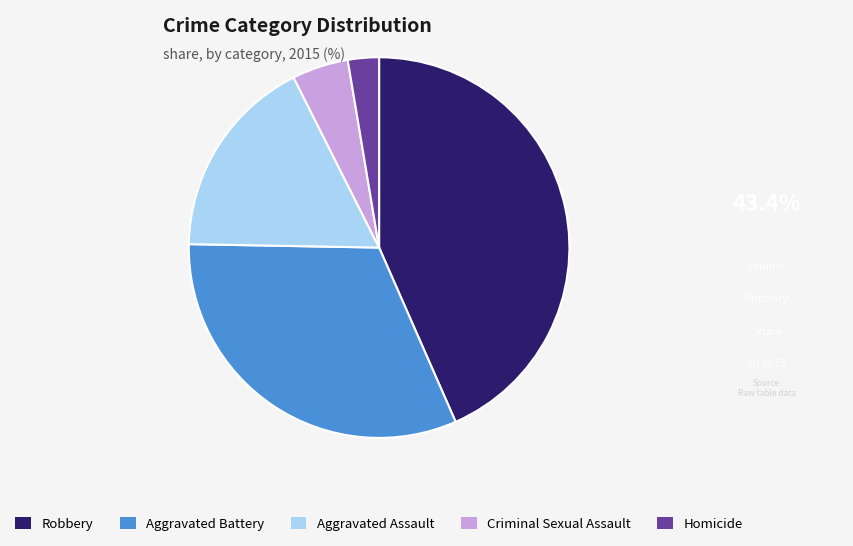

Approximately how many times larger is the value at Aggravated Battery compared to Robbery?

0.7